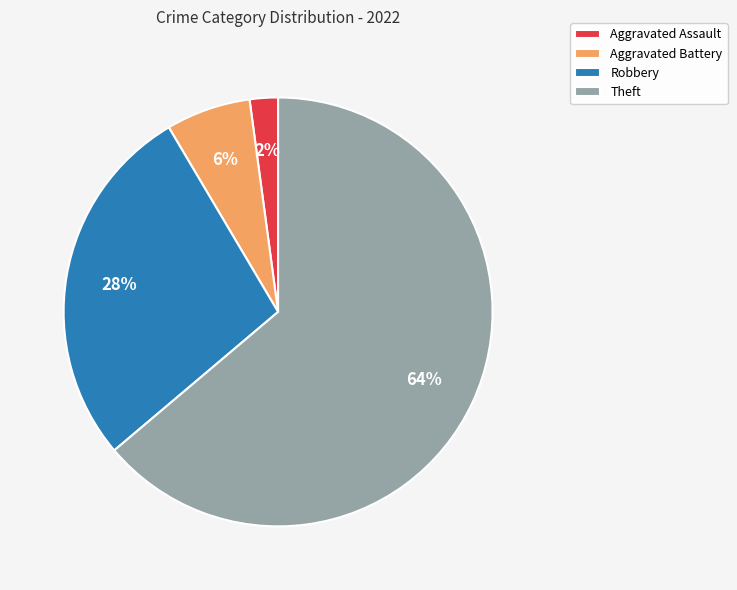

To the nearest percent, what percentage of the pie is Theft?

64%